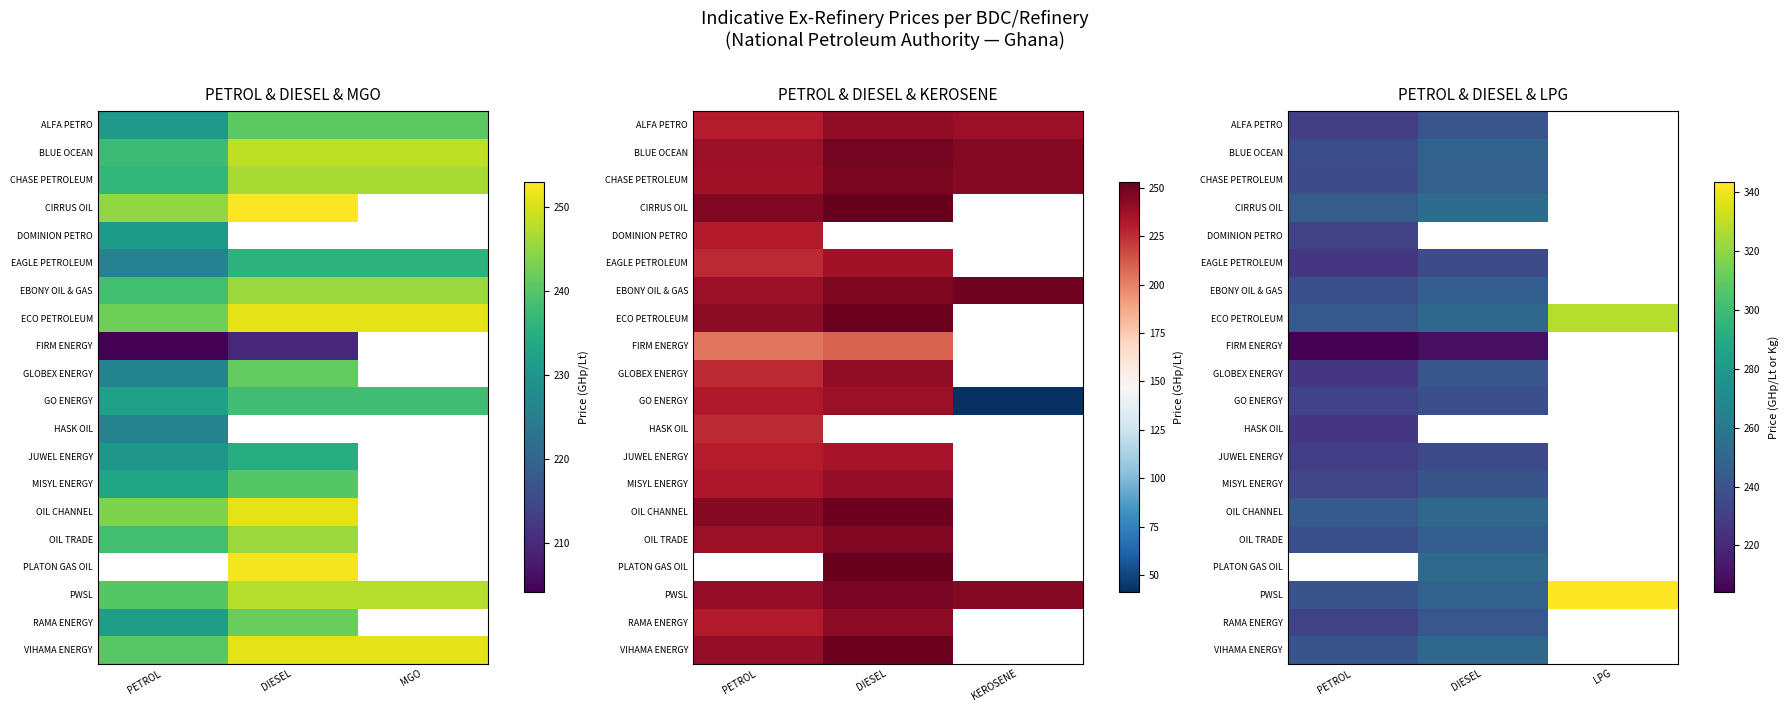

Which has a higher value, LPG or PETROL?

PETROL